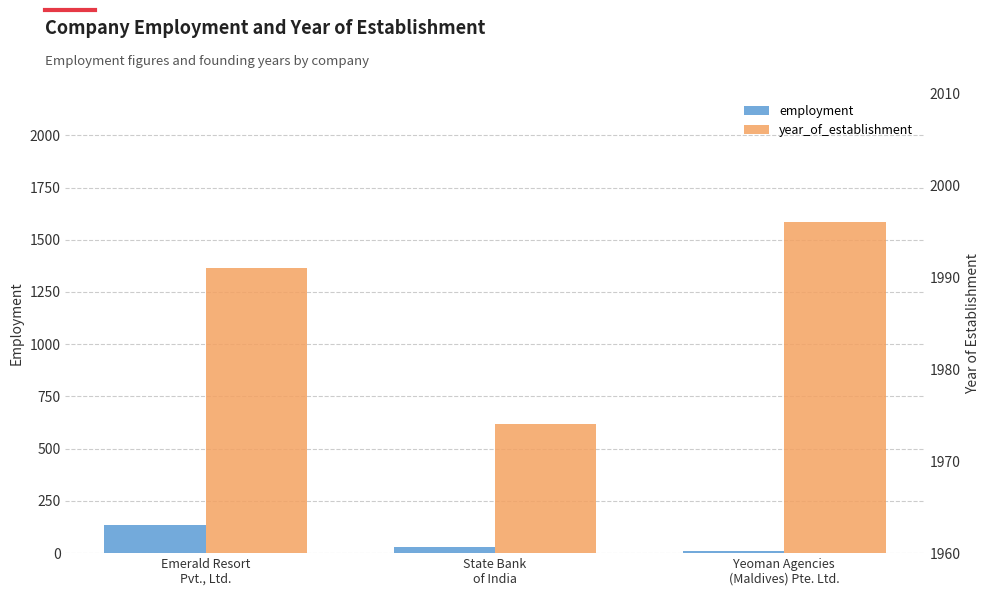

Are the bars grouped side by side (vs. stacked)?

Yes